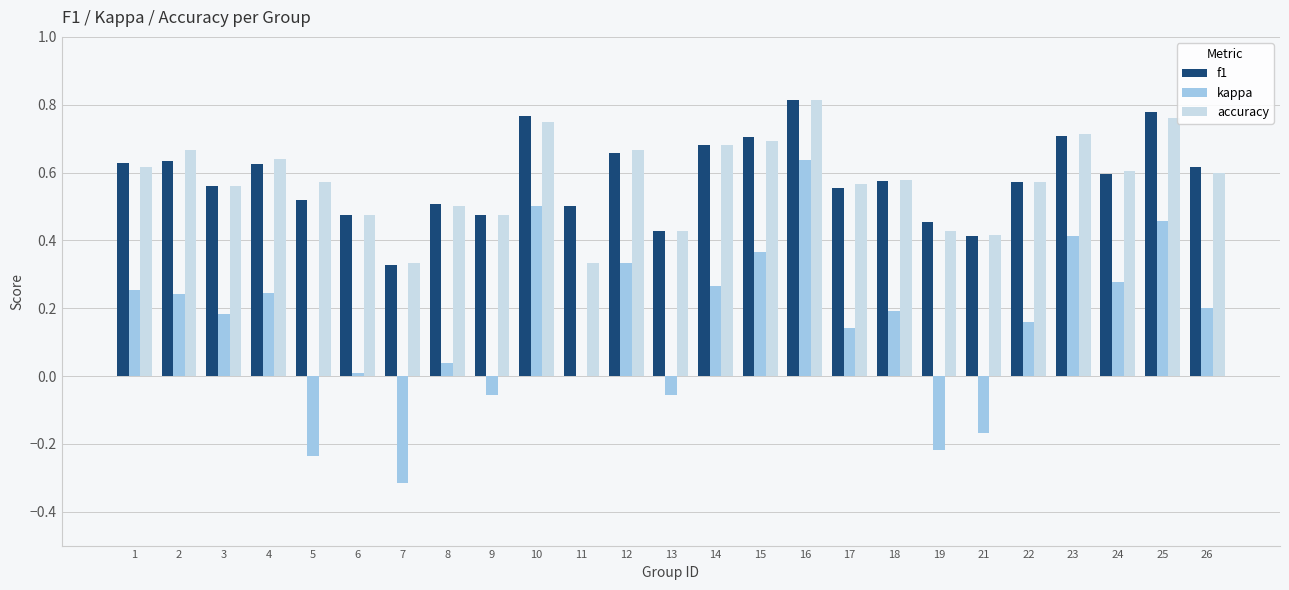

What is the sum of the accuracy values at 3 and 17?

1.1